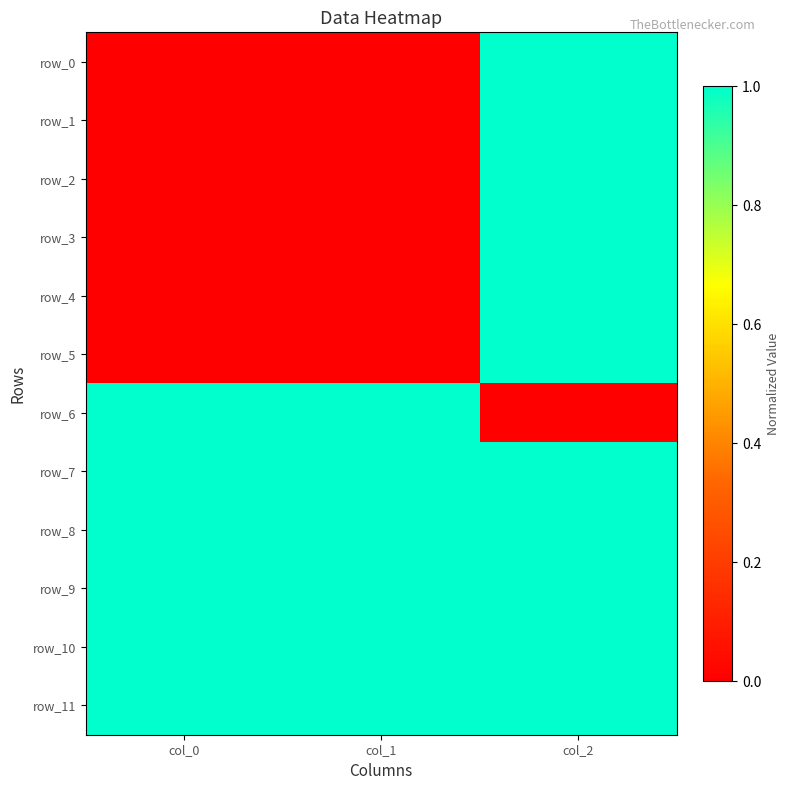

Reading right to left, list all the values displayed in this chart.

row_0: col_2=1	col_1=0	col_0=0
row_1: col_2=1	col_1=0	col_0=0
row_2: col_2=1	col_1=0	col_0=0
row_3: col_2=1	col_1=0	col_0=0
row_4: col_2=1	col_1=0	col_0=0
row_5: col_2=1	col_1=0	col_0=0
row_6: col_2=0	col_1=1	col_0=1
row_7: col_2=1	col_1=1	col_0=1
row_8: col_2=1	col_1=1	col_0=1
row_9: col_2=1	col_1=1	col_0=1
row_10: col_2=1	col_1=1	col_0=1
row_11: col_2=1	col_1=1	col_0=1